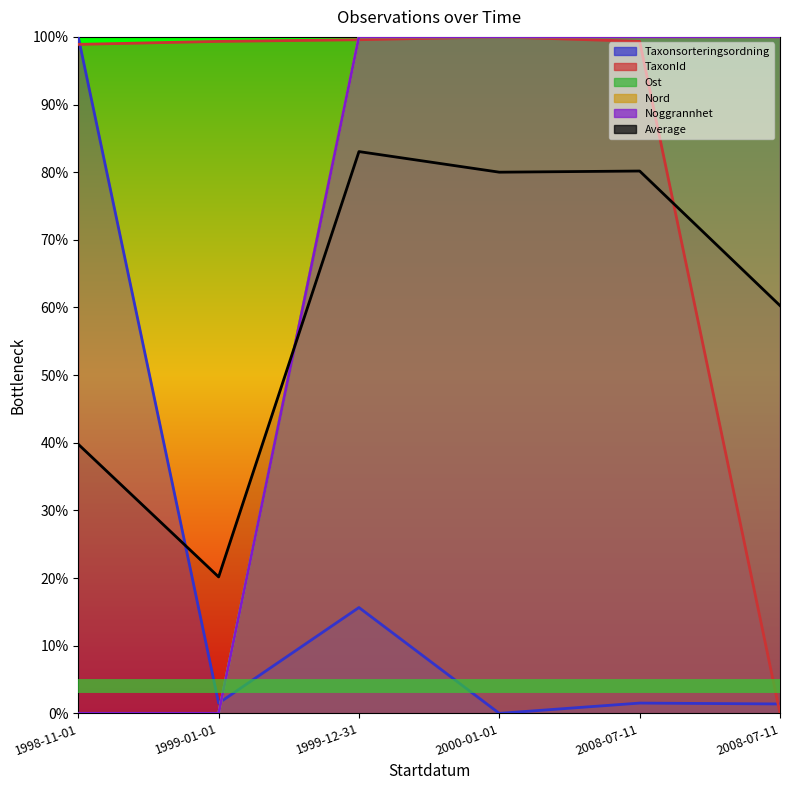

What is the value of the 5th point from the left?

0.8